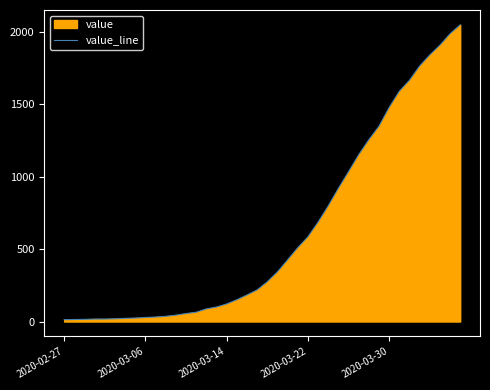

What is the greatest value displayed?

2047